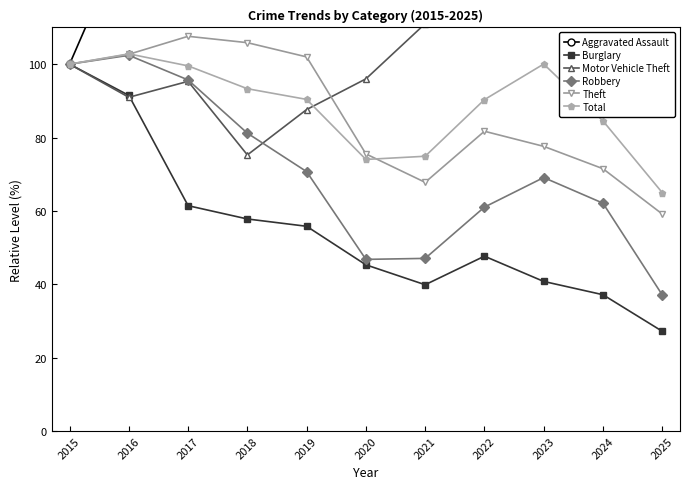

Does the chart have visible grid lines?

No